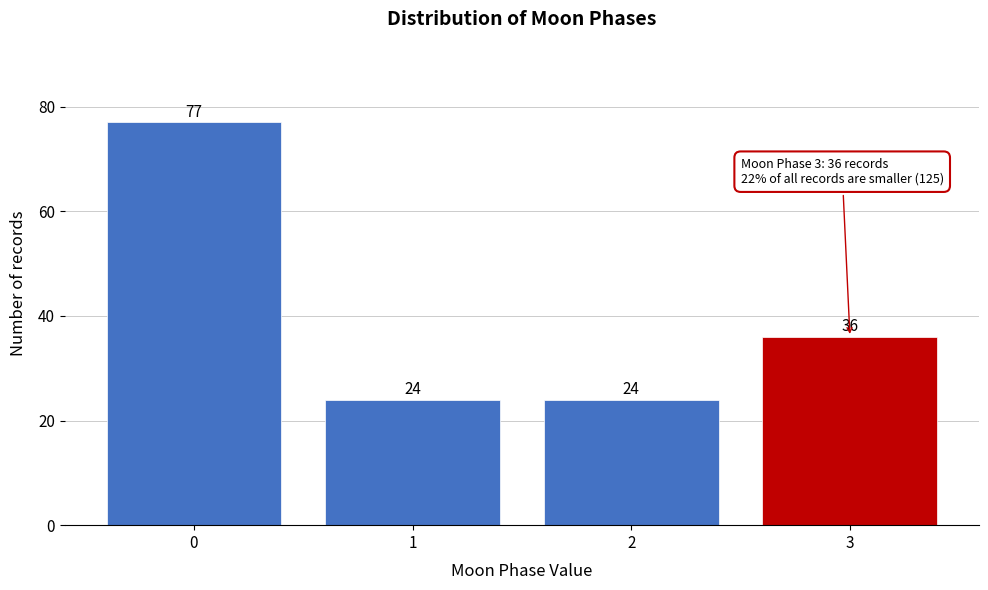

Reading right to left, extract all data points from this chart.

3=36	2=24	1=24	0=77